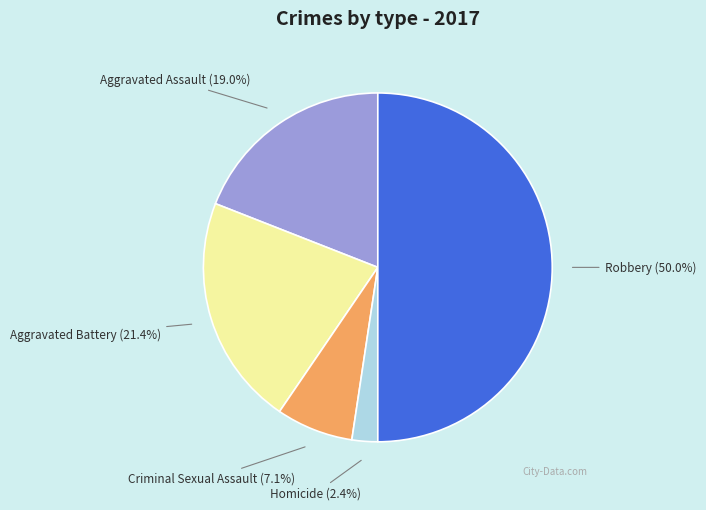

Combined, what portion of the pie is Homicide and Aggravated Battery?

23.8%